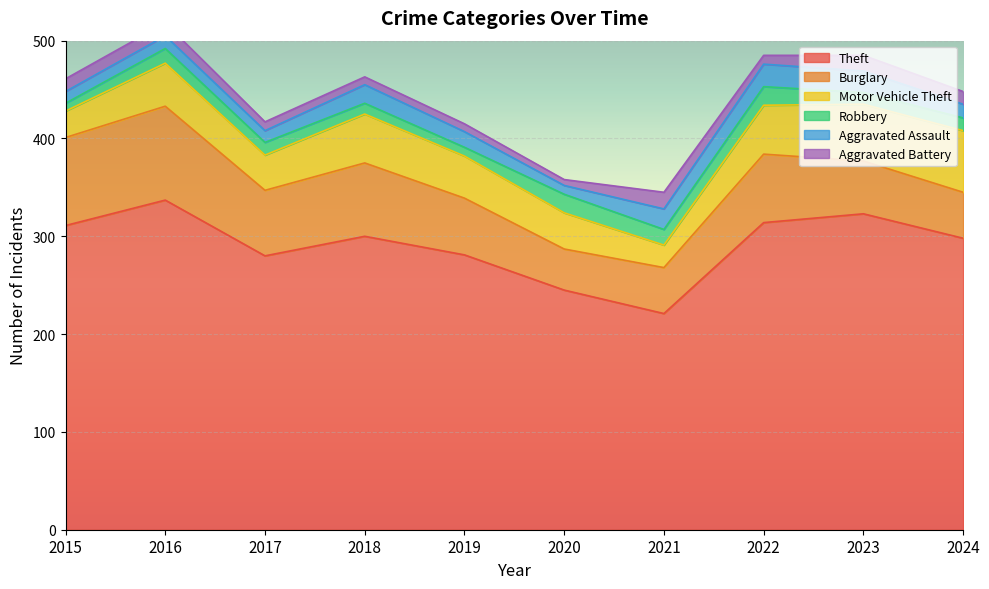

Reading right to left, transcribe all the data shown in this chart.

Theft: 298	323	314	221	245	281	300	280	337	311
Burglary: 47	54	70	47	42	58	75	67	96	90
Motor Vehicle Theft: 63	58	50	23	37	43	50	36	44	27
Robbery: 13	12	19	16	19	9	11	13	15	8
Aggravated Assault: 14	22	23	21	9	16	19	12	13	12
Aggravated Battery: 13	16	9	17	6	8	8	9	13	13